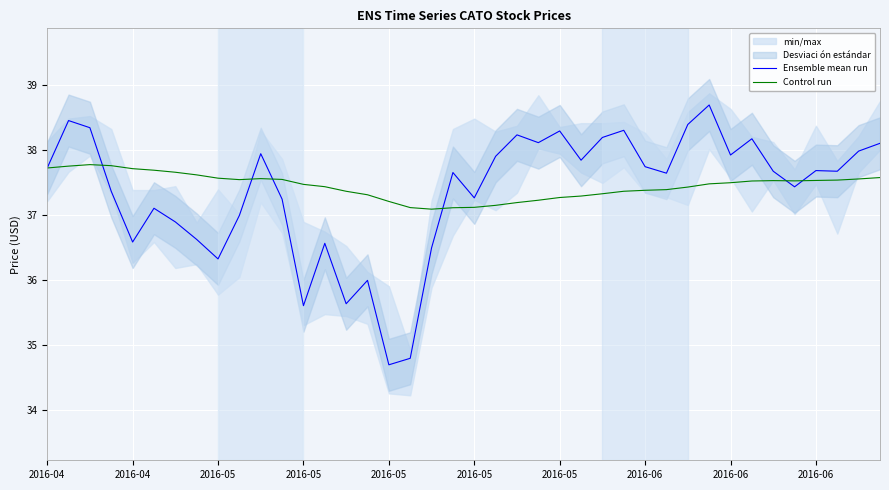

Which series has the widest spread of values?

Ensemble mean run